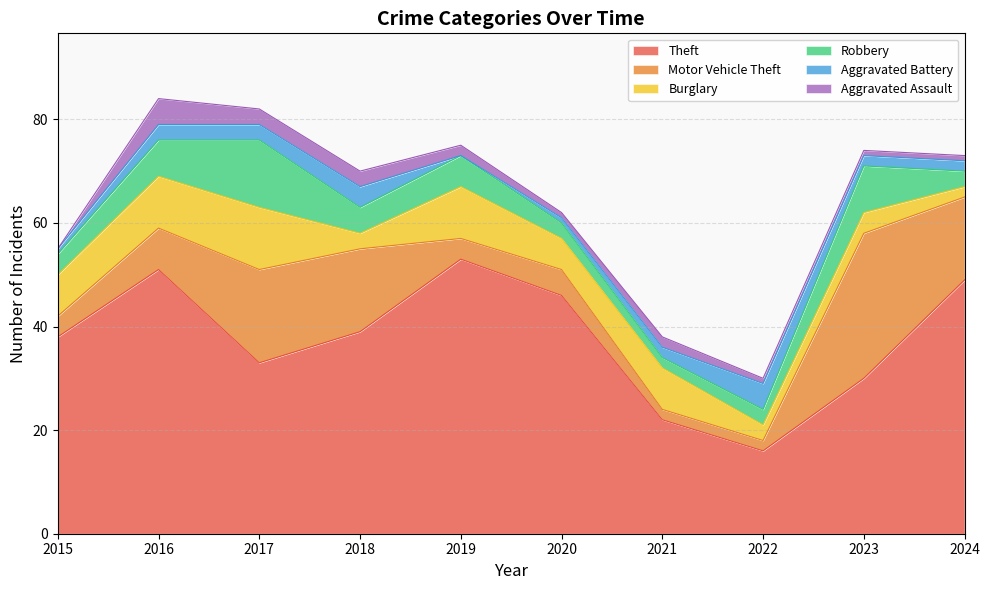

What is the difference between the second highest and minimum values in the Aggravated Battery series?

4